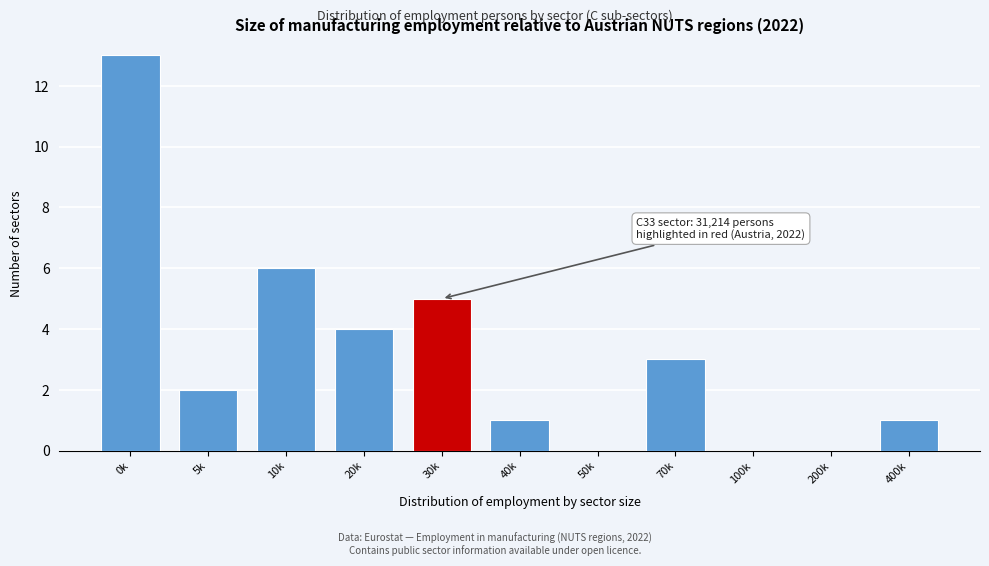

Reading left to right, extract all data points from this chart.

0k=13	5k=2	10k=6	20k=4	30k=5	40k=1	50k=0	70k=3	100k=0	200k=0	400k=1